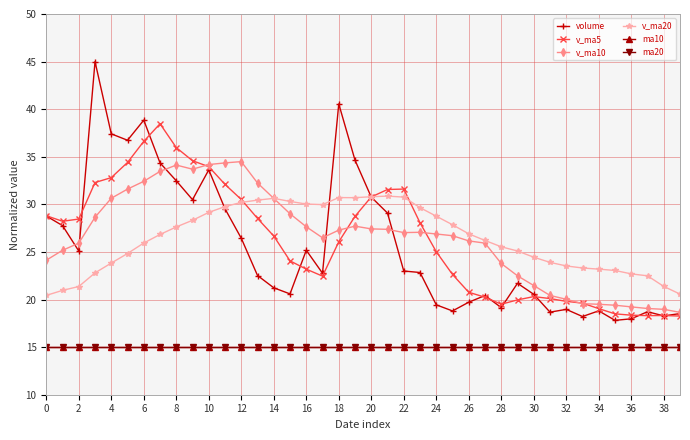

What is the value of the v_ma10 point at the 37th from the left?

19.2